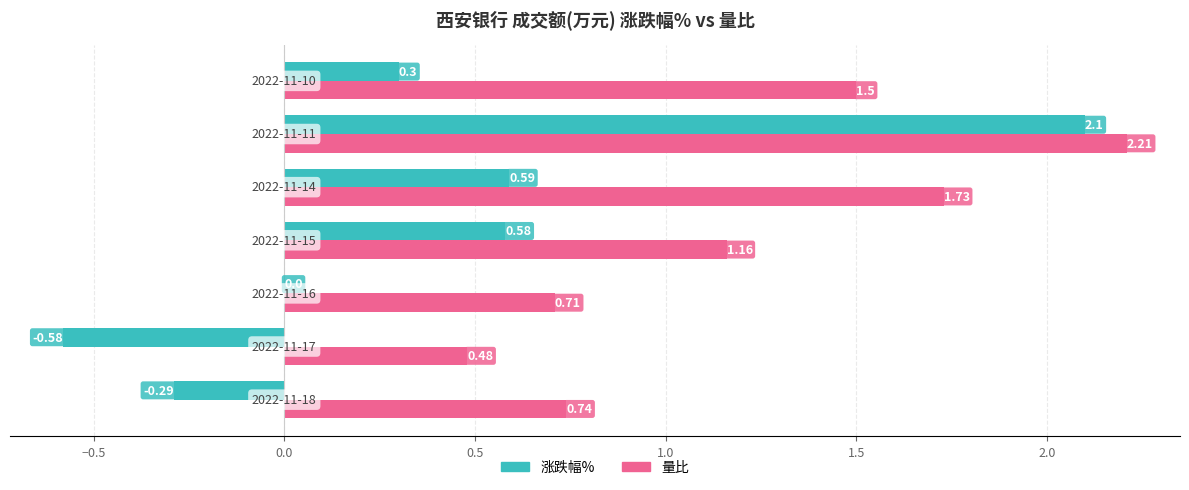

What are all the series names shown in the legend?

涨跌幅%, 量比